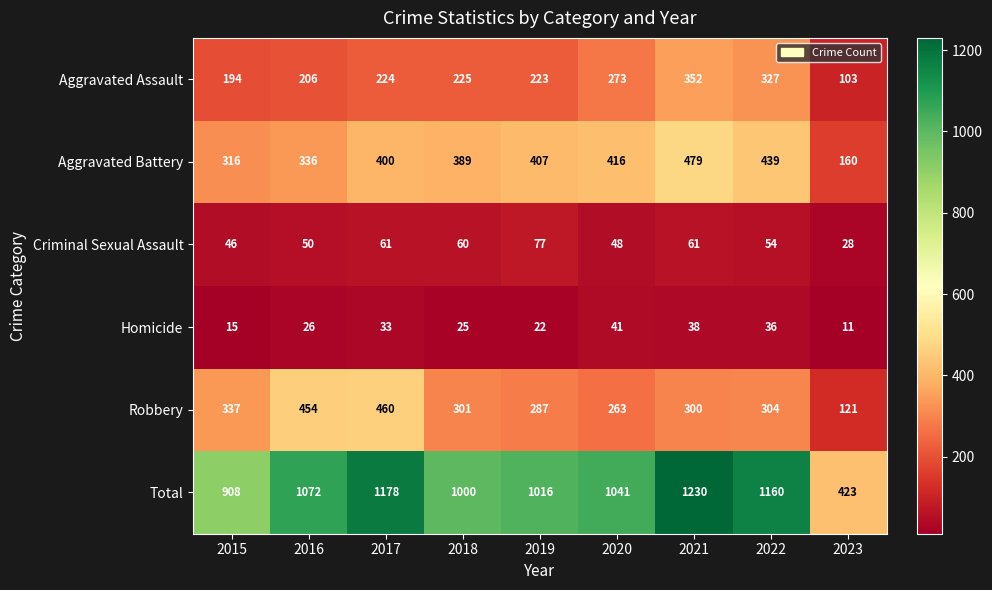

What is the difference between the highest and lowest values at 2022?

1124